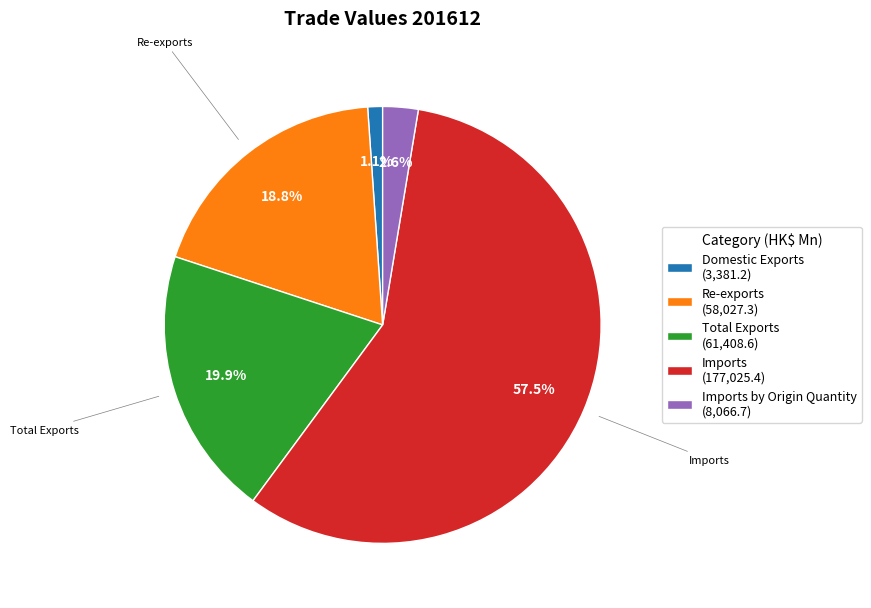

Is Re-exports (58,027.3) the majority of the pie?

No